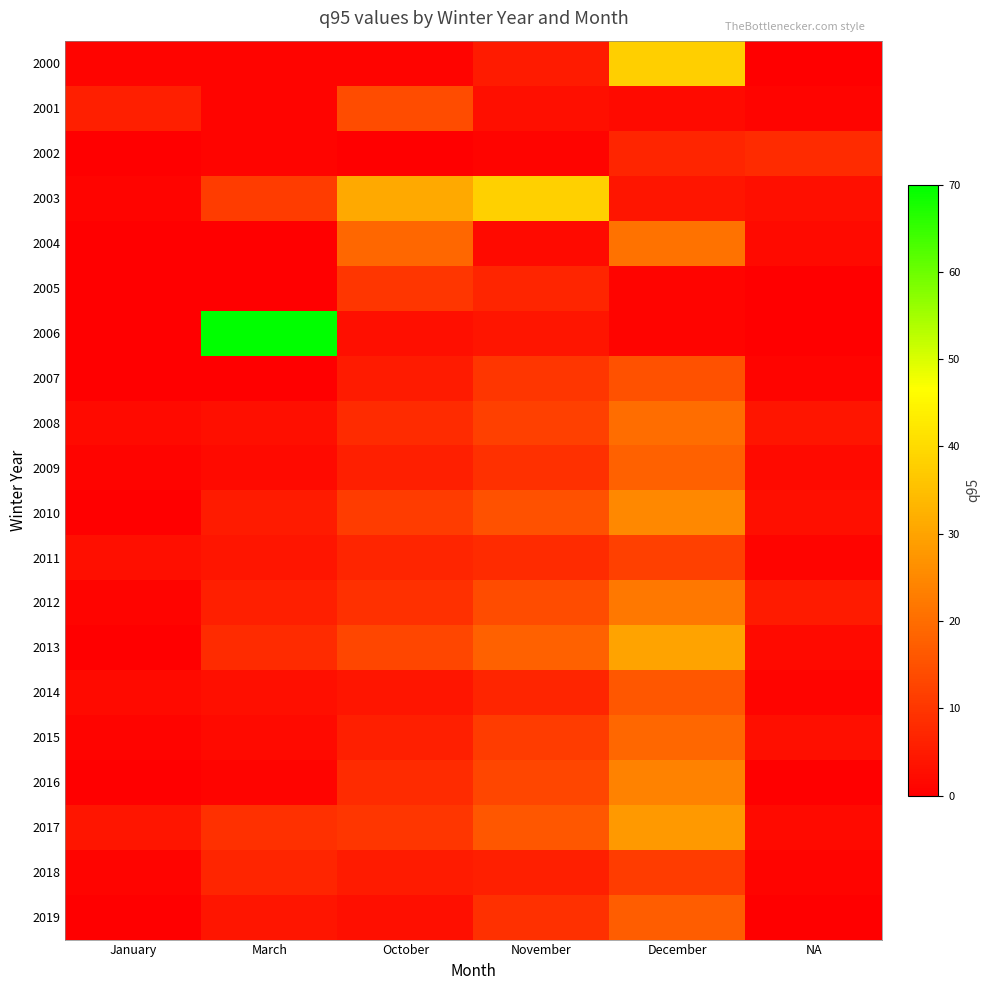

Between NA and October, which is larger?

October